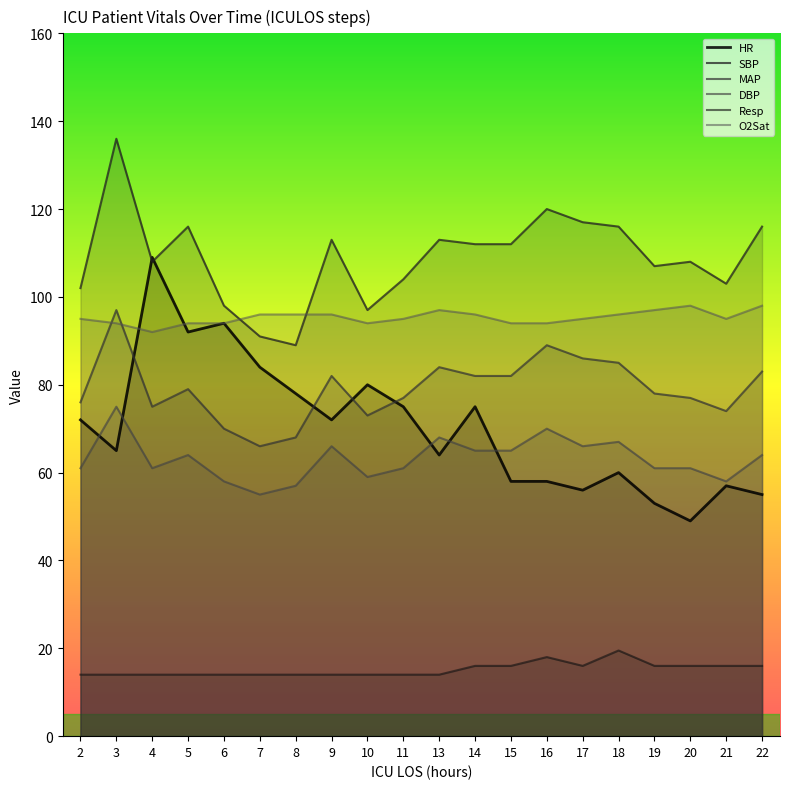

What is the value of the HR point at the 17th from the left?

53.0